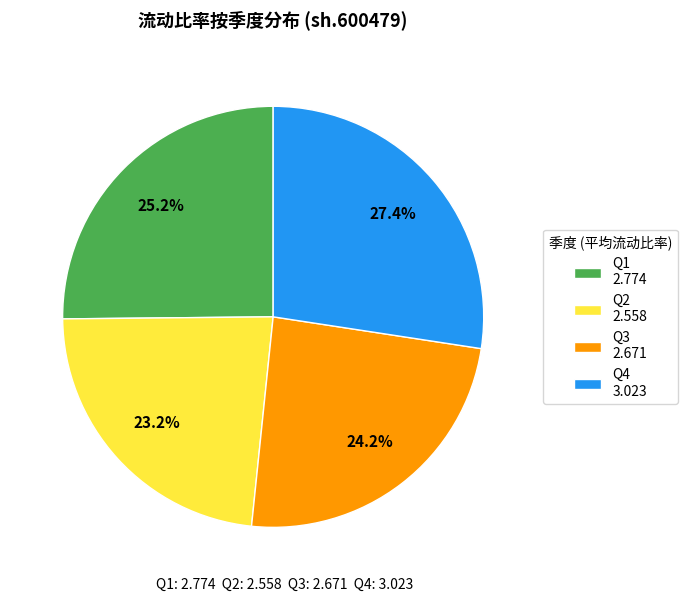

Which has a higher value, Q2 2.558 or Q4 3.023?

Q4 3.023